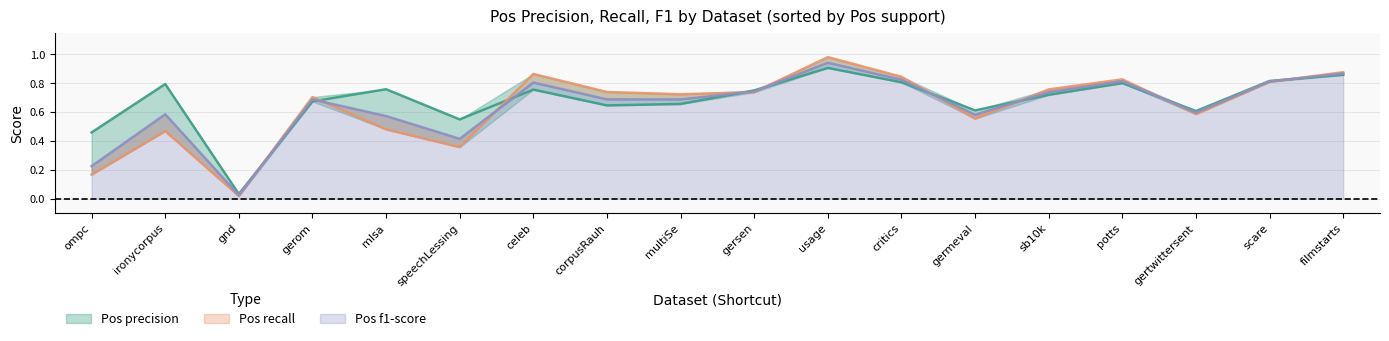

Reading left to right, what are all the values shown in this chart?

Pos precision: gnd=0.0	speechLessing=0.5	mlsa=0.8	germeval=0.6	corpusRauh=0.6	gersen=0.7	gerom=0.7	ompc=0.5	usage=0.9	critics=0.8	sb10k=0.7	potts=0.8	multiSe=0.7	gertwittersent=0.6	ironycorpus=0.8	celeb=0.8	scare=0.8	filmstarts=0.9
Pos recall: gnd=0.0	speechLessing=0.4	mlsa=0.5	germeval=0.6	corpusRauh=0.7	gersen=0.7	gerom=0.7	ompc=0.2	usage=1.0	critics=0.8	sb10k=0.8	potts=0.8	multiSe=0.7	gertwittersent=0.6	ironycorpus=0.5	celeb=0.9	scare=0.8	filmstarts=0.9
Pos f1-score: gnd=0.0	speechLessing=0.4	mlsa=0.6	germeval=0.6	corpusRauh=0.7	gersen=0.7	gerom=0.7	ompc=0.2	usage=0.9	critics=0.8	sb10k=0.7	potts=0.8	multiSe=0.7	gertwittersent=0.6	ironycorpus=0.6	celeb=0.8	scare=0.8	filmstarts=0.9